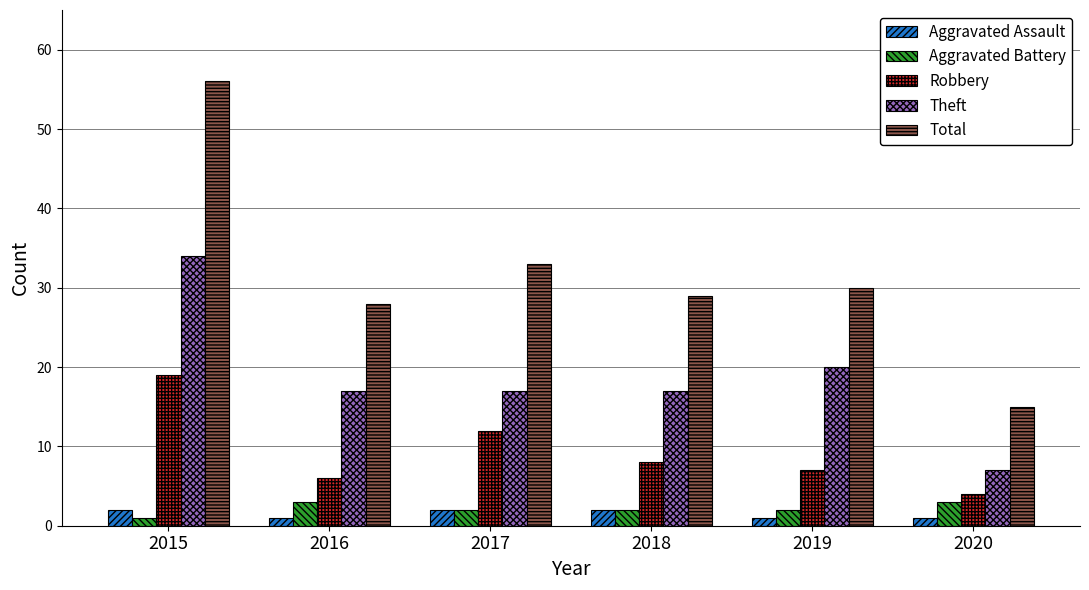

Is the value of Robbery at 2016 greater than the value of Aggravated Assault at 2015?

Yes